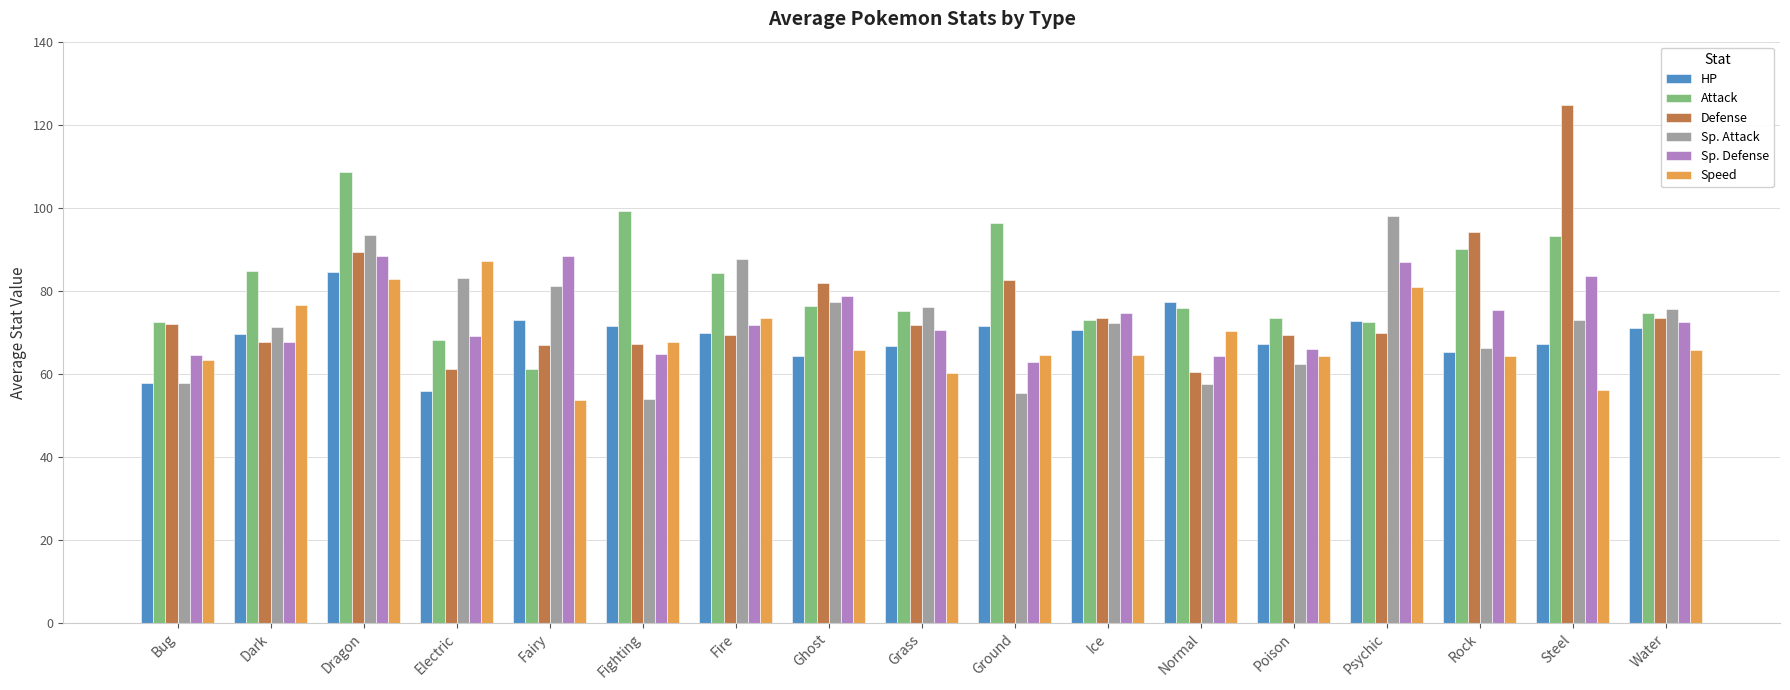

What is the lowest value of the Attack series?

61.2